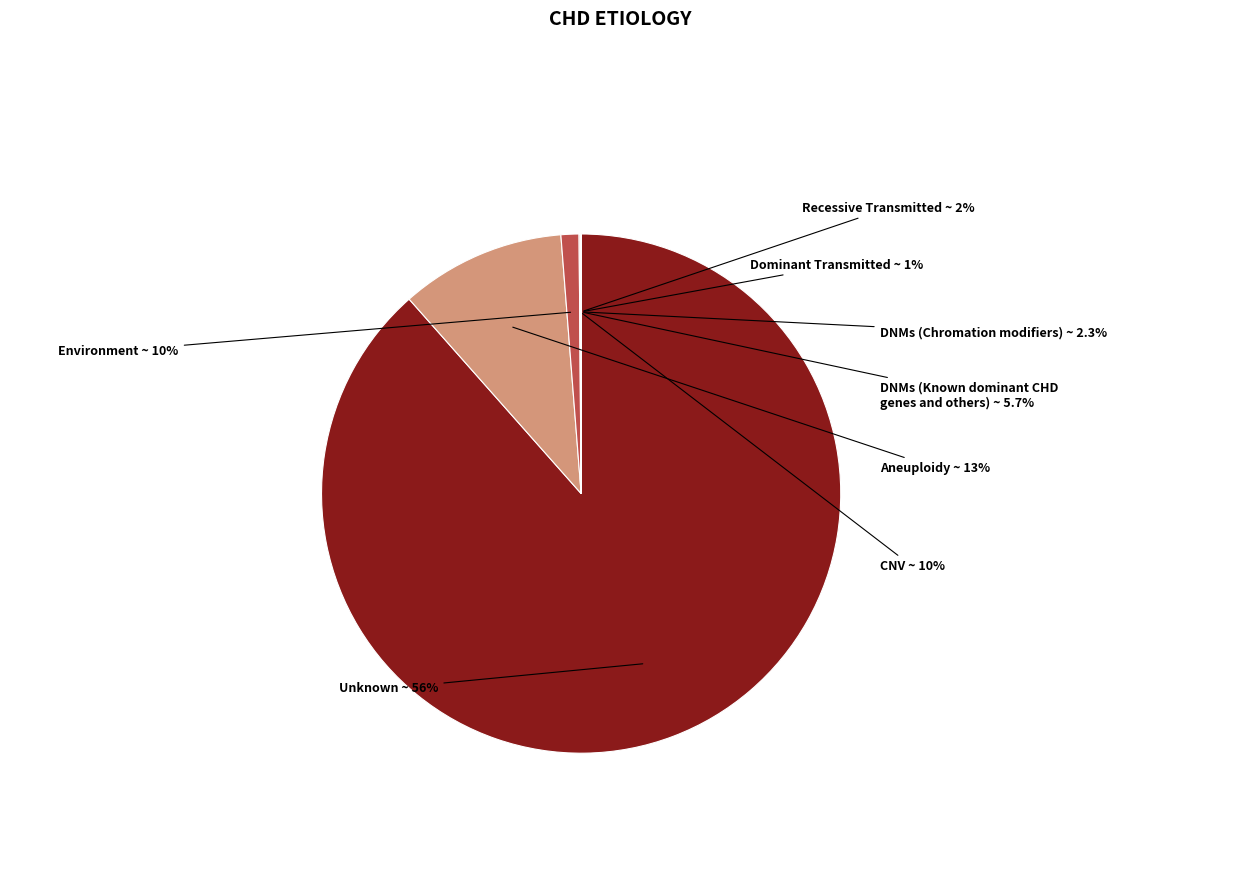

True or false: 3 accounts for 1% of the total.

False